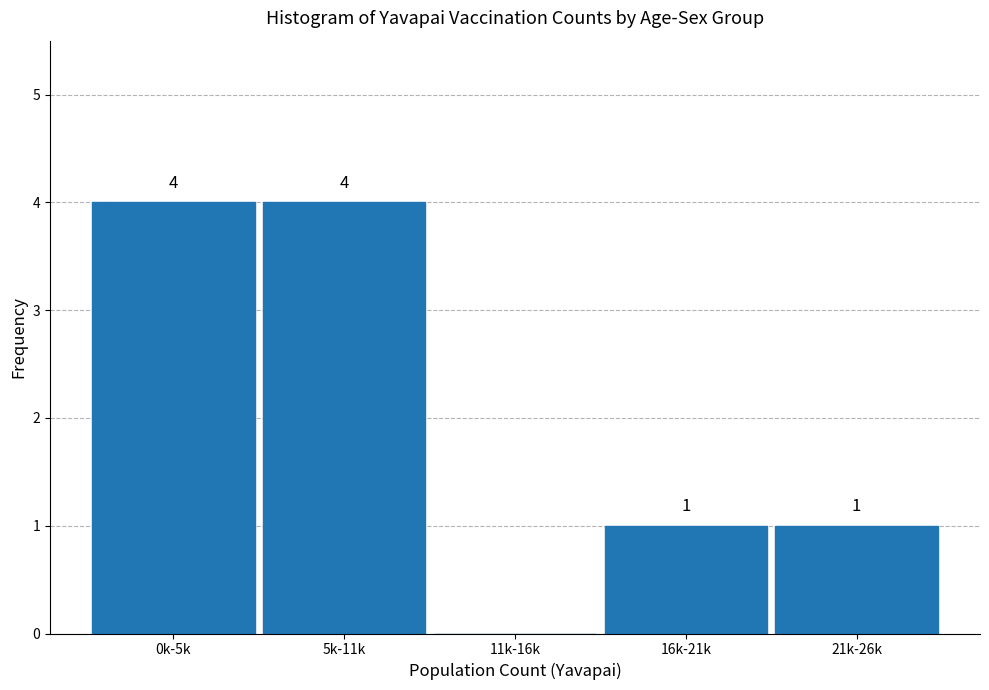

Reading left to right, extract all data points from this chart.

0k-5k=4	5k-11k=4	11k-16k=0	16k-21k=1	21k-26k=1